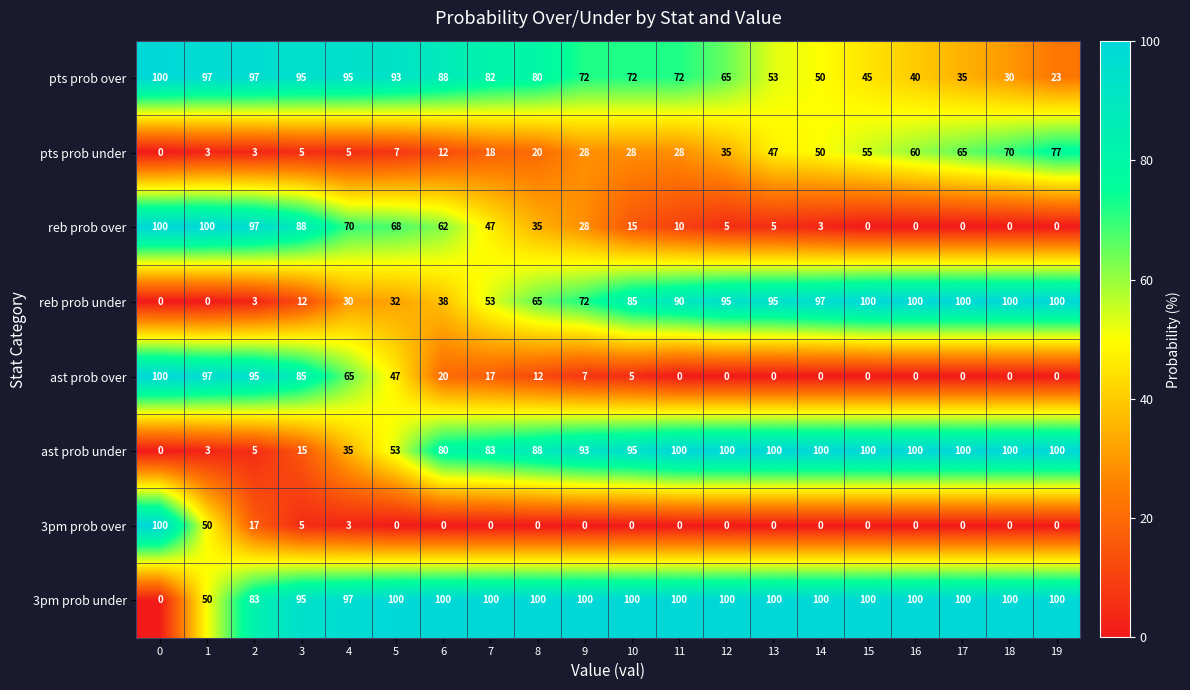

What is the approximate value of ast prob under at 9?

93